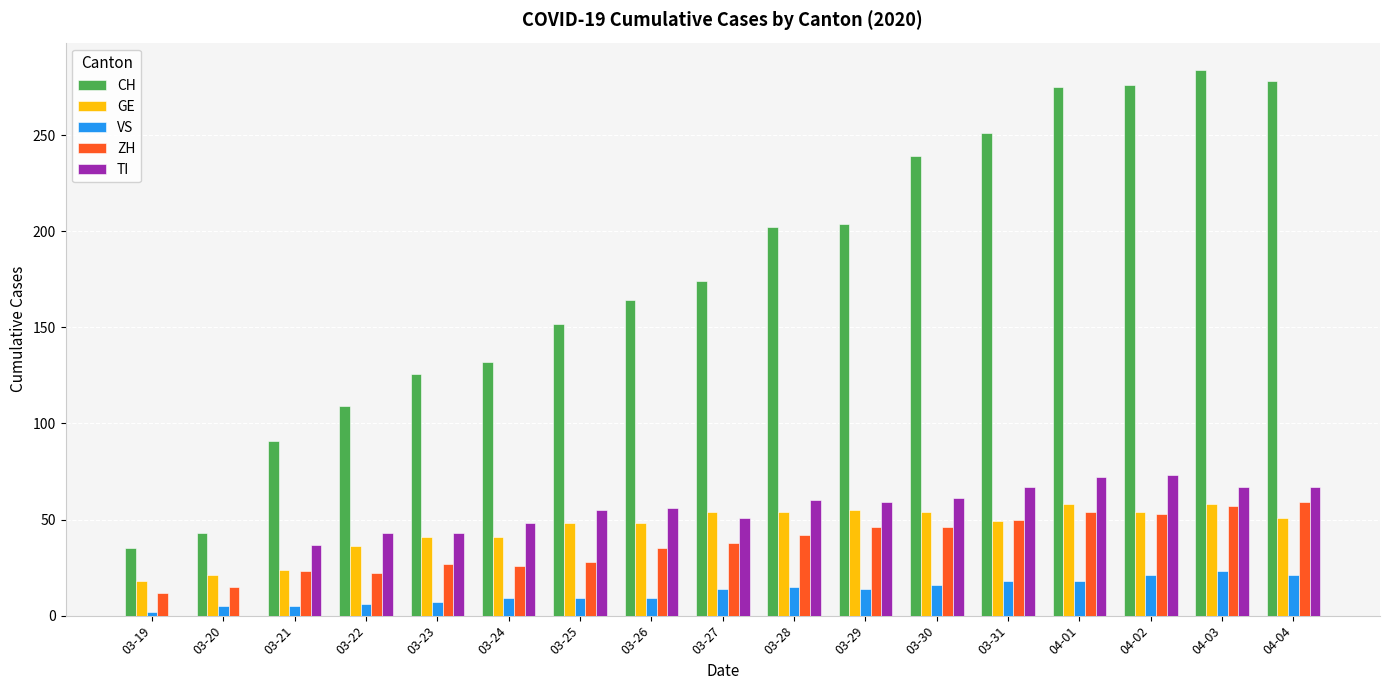

What is the sum of all GE values?

764